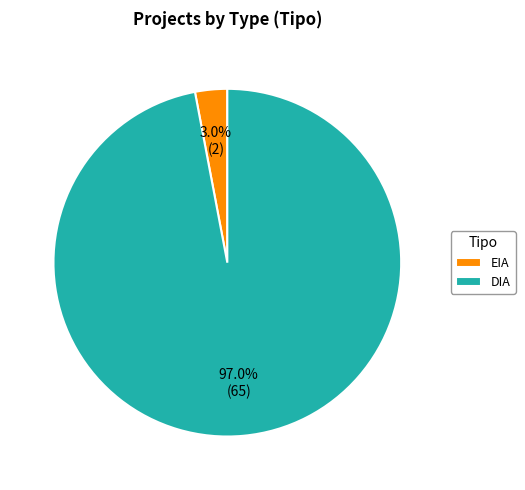

Does DIA account for over 50% of the chart?

Yes